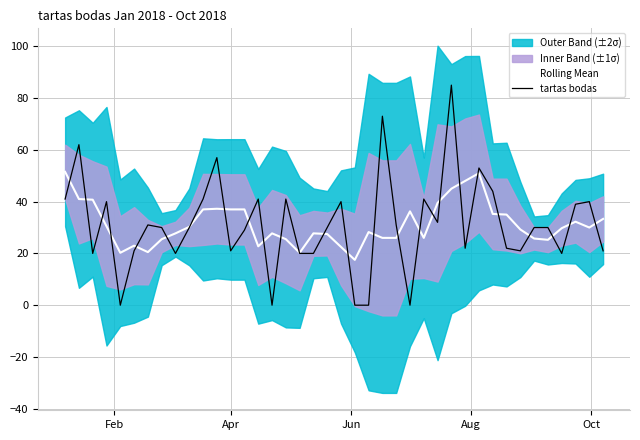

What is the lowest value of the Rolling Mean series?

17.5